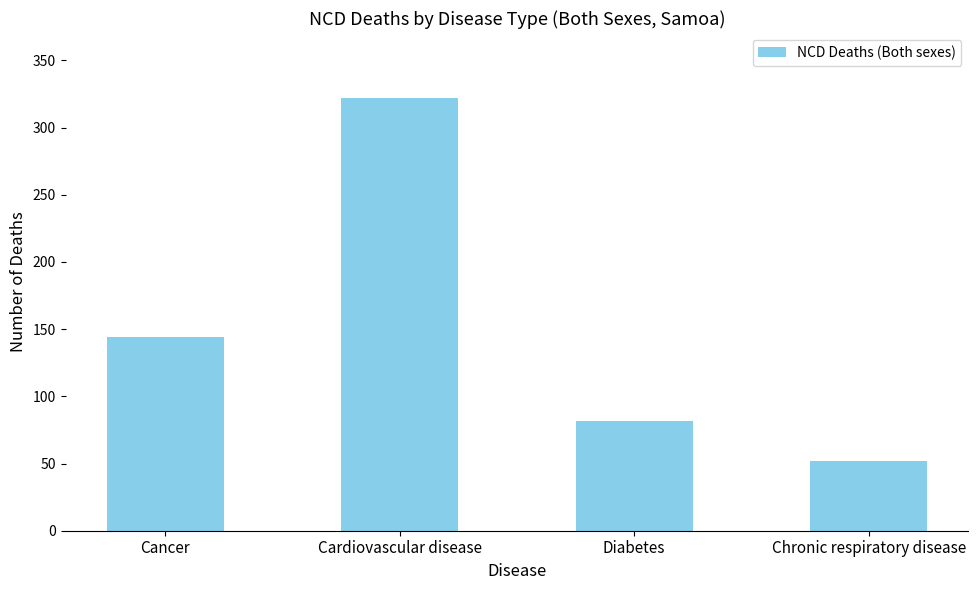

What is the value of the 3rd bar from the left?

82